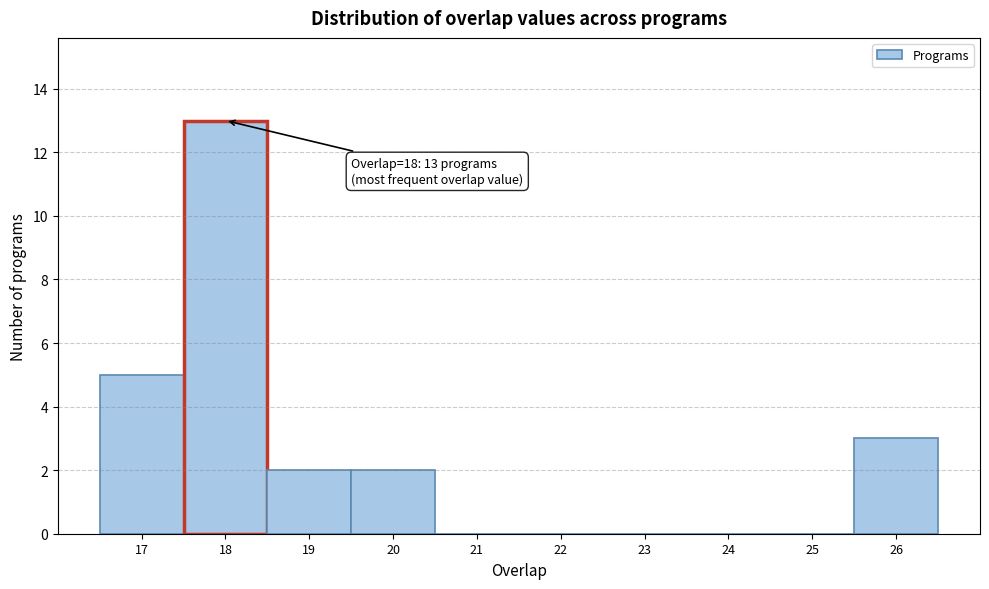

Which range on the x-axis has the tallest bar?

17.5 to 18.5